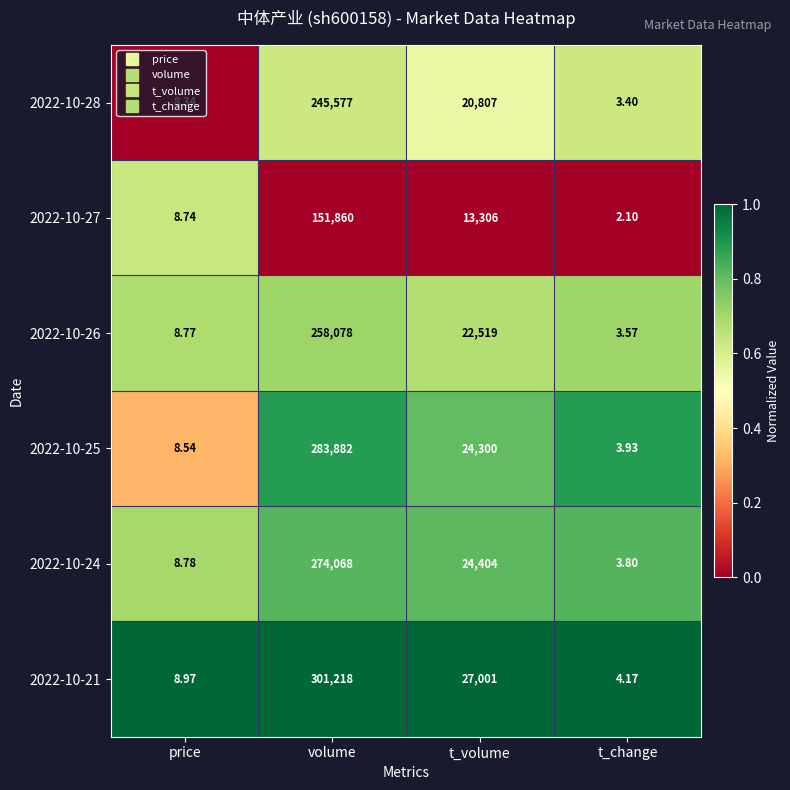

How many values in the 2022-10-27 series are below 13306?

2